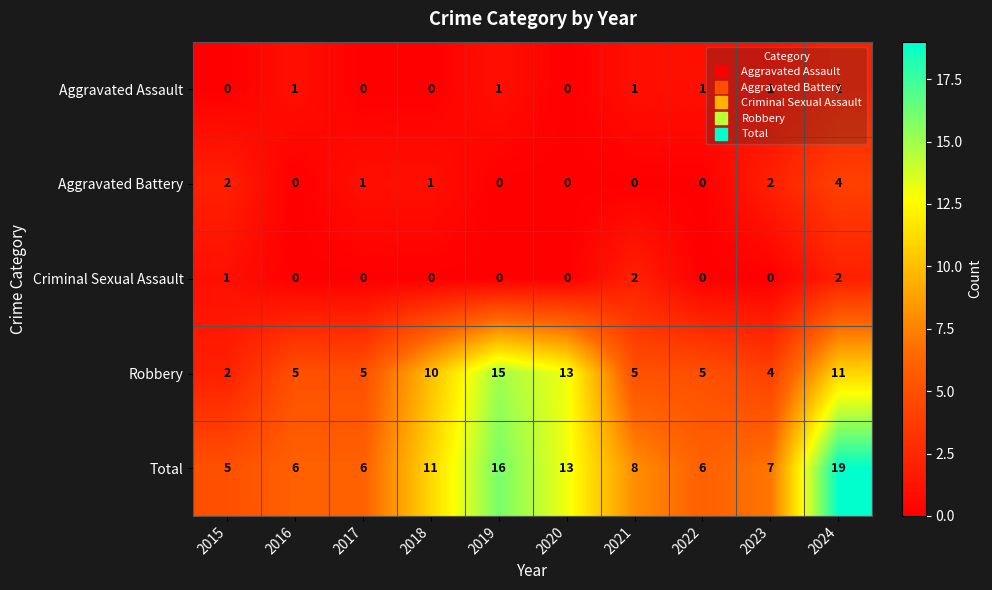

Count the number of categories in the chart.

10